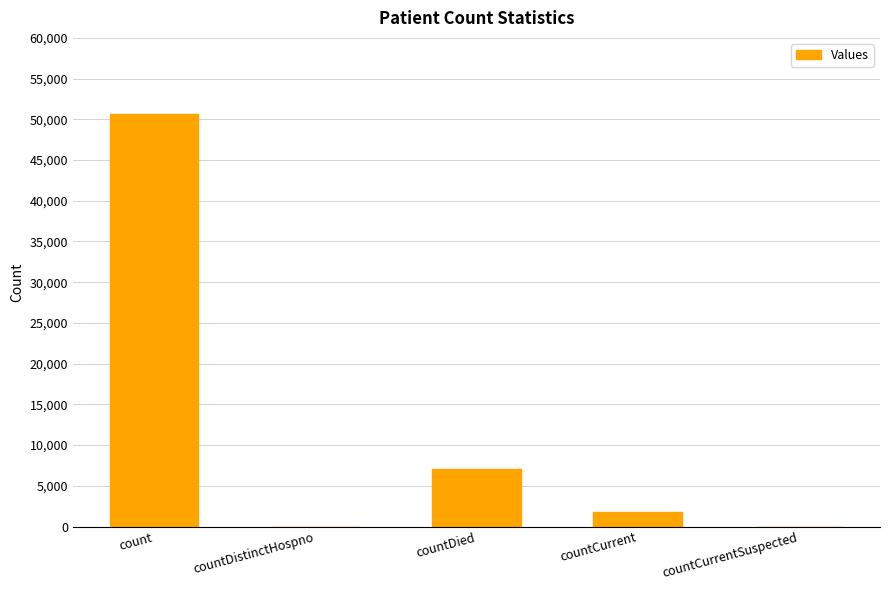

How many data points does each series have?

5